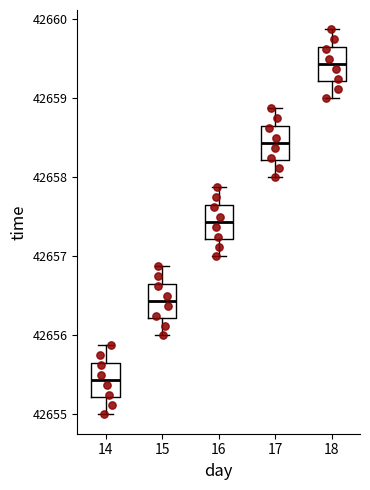

Reading left to right, read every box against the y-axis: the position of its median line, the range the box covers, and the ends of its whiskers. The values are not printed on the chart, so give them approximately, as read against the axis.

14: median 42655.4, box 42655.2 to 42655.7, whiskers 42655.0 to 42655.9
15: median 42656.4, box 42656.2 to 42656.7, whiskers 42656.0 to 42656.9
16: median 42657.4, box 42657.2 to 42657.7, whiskers 42657.0 to 42657.9
17: median 42658.4, box 42658.2 to 42658.7, whiskers 42658.0 to 42658.9
18: median 42659.4, box 42659.2 to 42659.7, whiskers 42659.0 to 42659.9